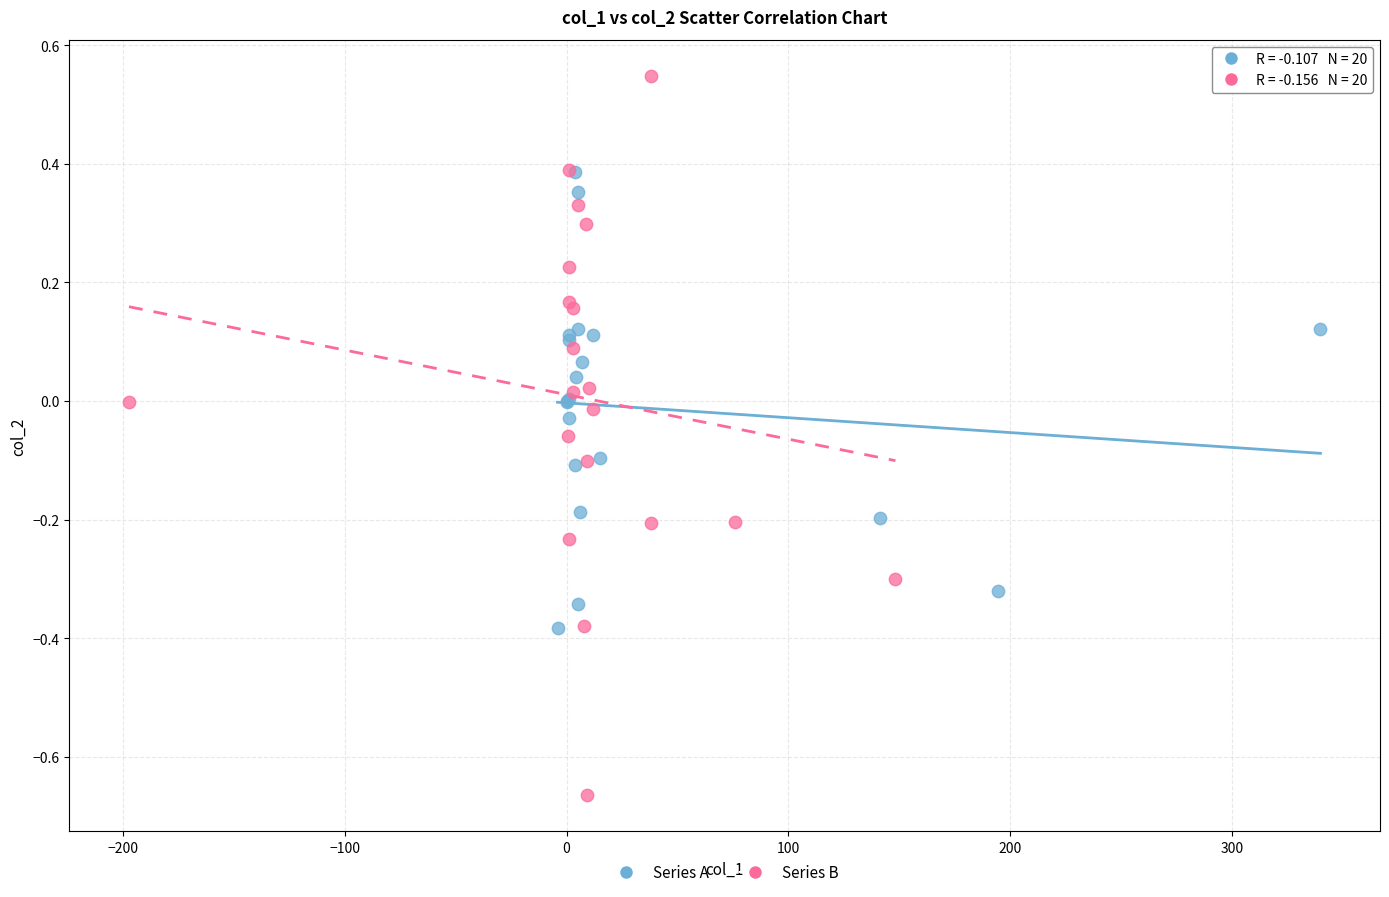

Which series has the largest Y range (max minus min)?

Series B